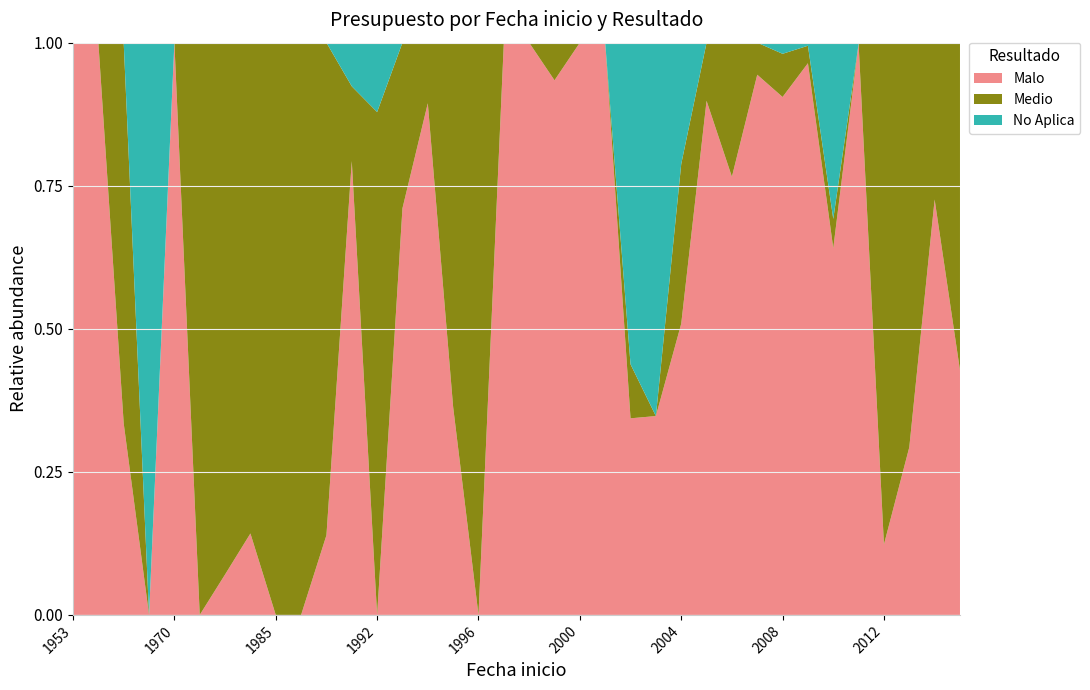

Reading left to right, what are all the values shown in this chart?

Malo: 1953=4581843	1954=87728883	1964=71586491	1967=0	1970=387010354	1979=0	1981=41357831	1982=29301935	1985=0	1987=0	1990=98669819	1991=258885559	1992=0	1993=64509737	1994=92232815	1995=7247642	1996=0	1997=33846997	1998=530886131	1999=258885559	2000=101031537	2001=294841987	2002=28793156	2003=18234465	2004=79064624	2005=294552007	2006=80657343	2007=305553609	2008=648074758	2009=1494224375	2010=128806360	2011=1255681149	2012=22431161	2013=101861607	2014=297110724	2015=43619726
Medio: 1953=0	1954=0	1964=142373414	1967=0	1970=0	1979=49983438	1981=544231168	1982=176613415	1985=4968786	1987=28404849	1990=609832424	1991=42642522	1992=24077436	1993=26269996	1994=10920943	1995=12703712	1996=14397406	1997=0	1998=0	1999=18227134	2000=0	2001=0	2002=7912028	2003=0	2004=43373224	2005=33299199	2006=24681764	2007=18125591	2008=54038200	2009=47336654	2010=10286220	2011=0	2012=159777849	2013=245750134	2014=112208204	2015=58370684
No Aplica: 1953=0	1954=0	1964=0	1967=122905053	1970=0	1979=0	1981=0	1982=0	1985=0	1987=0	1990=0	1991=24895833	1992=3321700	1993=0	1994=0	1995=0	1996=0	1997=0	1998=0	1999=0	2000=0	2001=0	2002=47105412	2003=34242234	2004=32954820	2005=0	2006=0	2007=0	2008=13931336	2009=8321487	2010=61905171	2011=2643277	2012=0	2013=0	2014=0	2015=0